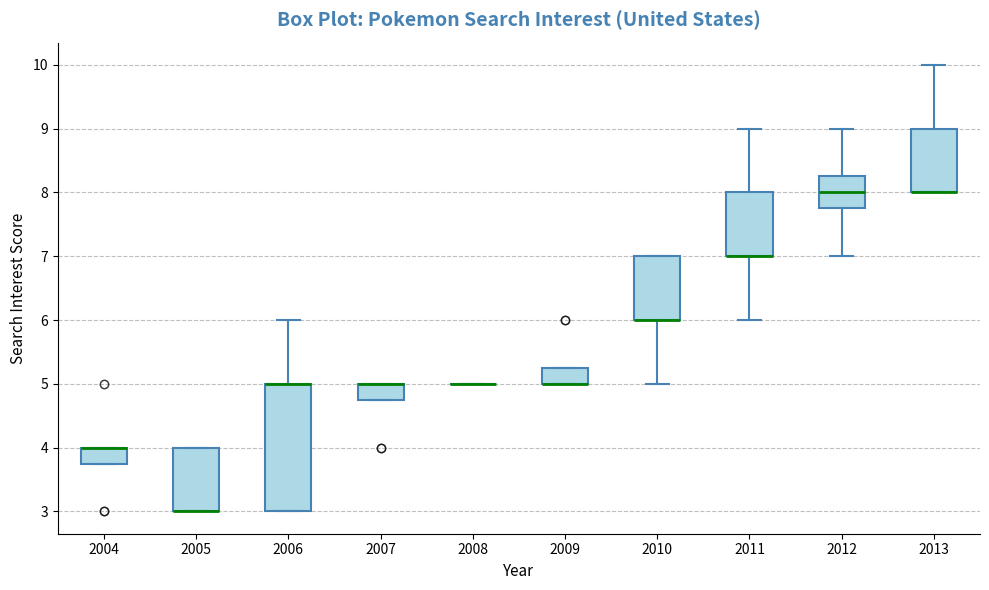

Reading left to right, transcribe this box plot: for each box, give where its median line is, the range the box spans, and where its two whiskers end, as read against the y-axis. The values are not printed on the chart, so give them approximately, as read against the axis.

2004: median 4.0 (drawn on the box's upper edge), box 3.8 to 4.0, whiskers 3.8 to 4.0
2005: median 3.0 (drawn on the box's lower edge), box 3.0 to 4.0, whiskers 3.0 to 4.0
2006: median 5.0 (drawn on the box's upper edge), box 3.0 to 5.0, whiskers 3.0 to 6.0
2007: median 5.0 (drawn on the box's upper edge), box 4.8 to 5.0, whiskers 4.8 to 5.0
2008: box collapsed to a line at 5.0, whiskers 5.0 to 5.0
2009: median 5.0 (drawn on the box's lower edge), box 5.0 to 5.3, whiskers 5.0 to 5.3
2010: median 6.0 (drawn on the box's lower edge), box 6.0 to 7.0, whiskers 5.0 to 7.0
2011: median 7.0 (drawn on the box's lower edge), box 7.0 to 8.0, whiskers 6.0 to 9.0
2012: median 8.0, box 7.8 to 8.3, whiskers 7.0 to 9.0
2013: median 8.0 (drawn on the box's lower edge), box 8.0 to 9.0, whiskers 8.0 to 10.0